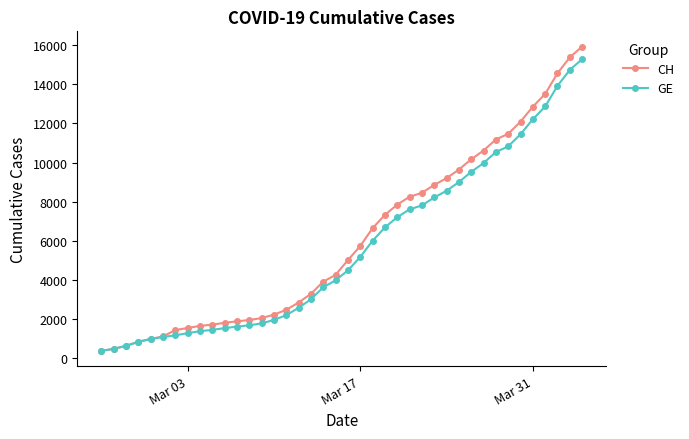

What is the value of the GE point at the 14th from the left?

1780